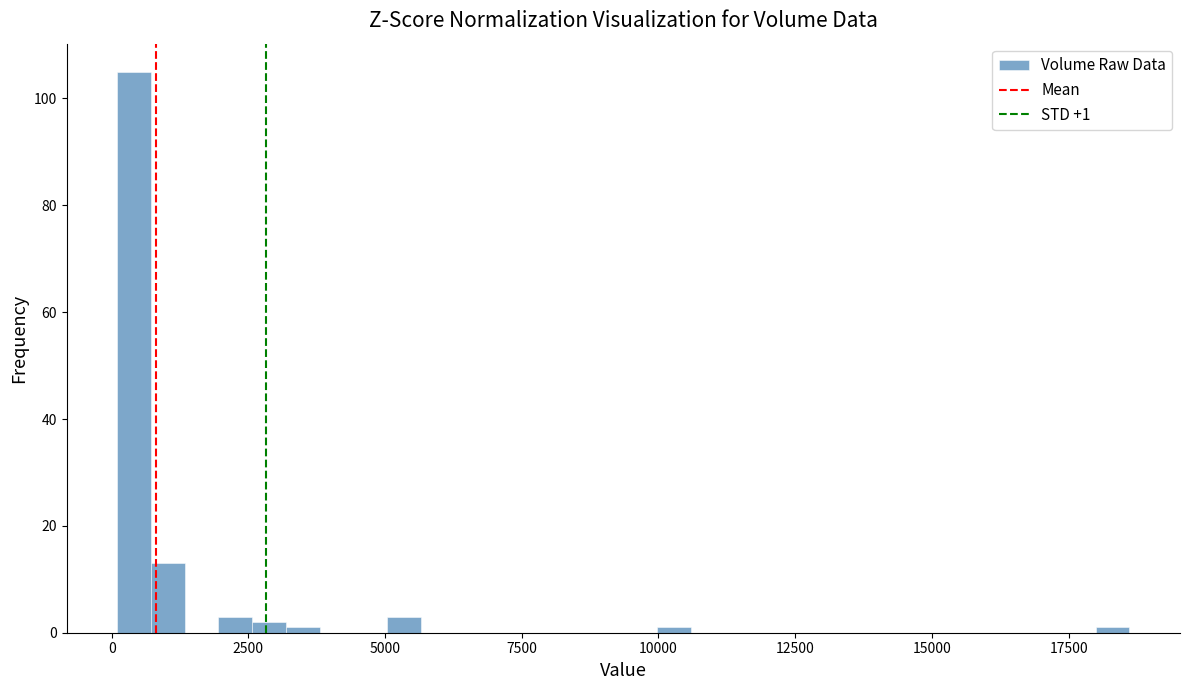

Around what value on the x-axis is the tallest bar? Give the approximate position of its centre, as read against the axis.

500